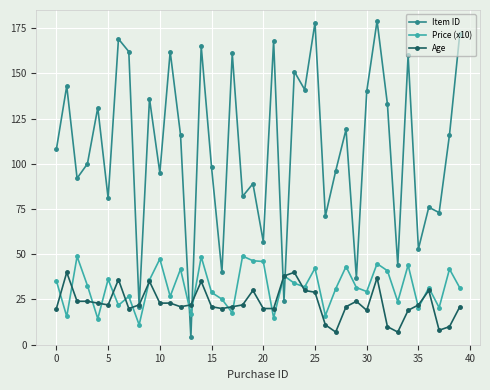

How many categories are shown in the chart?

40